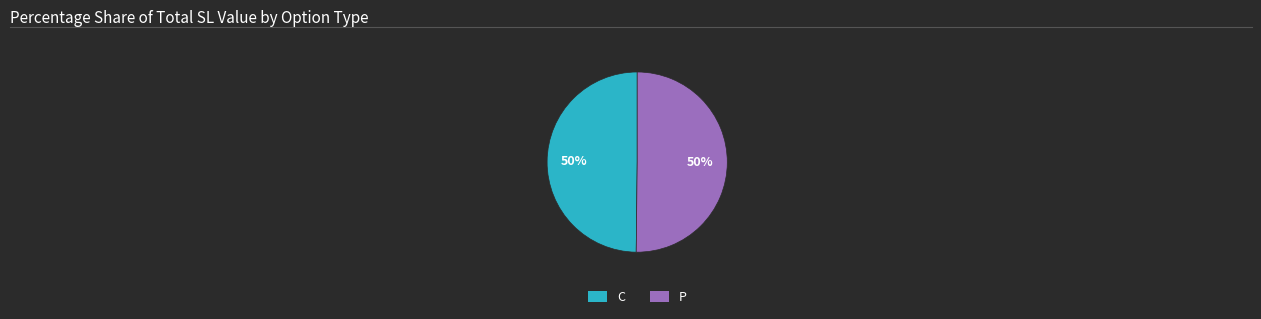

What percentage is the P slice, to the nearest percent?

50%